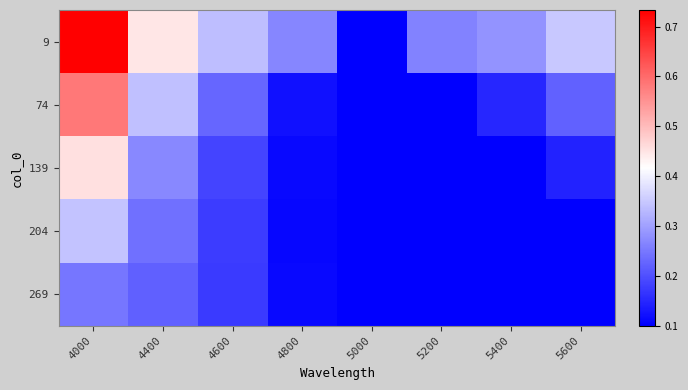

Which series has the largest total across all categories?

9